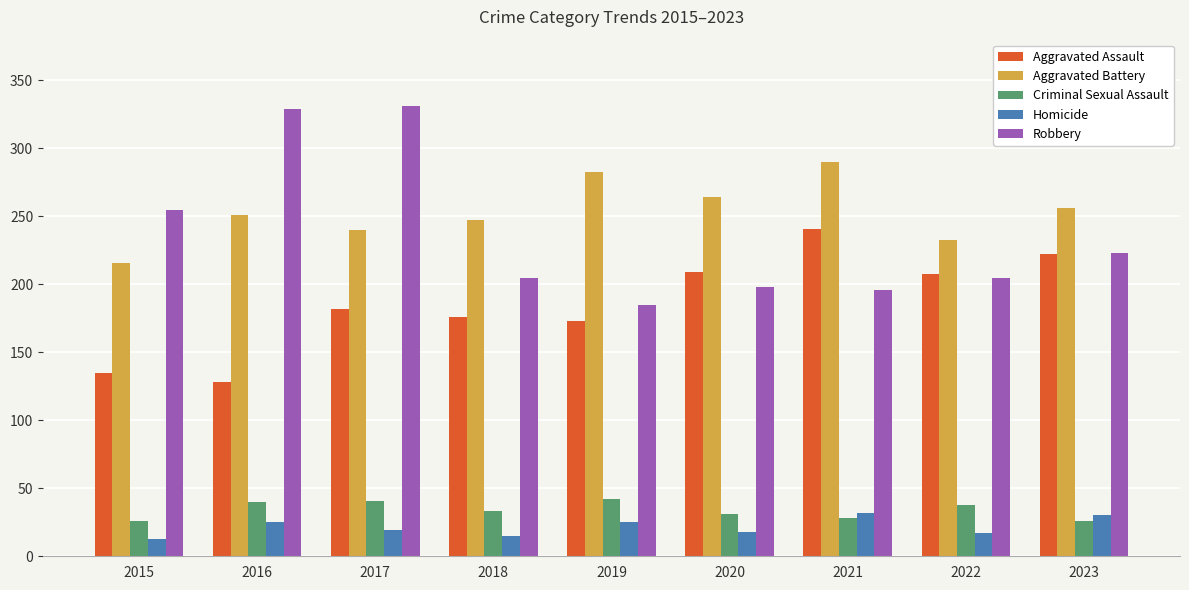

What is the value of the Robbery bar at the 6th from the left?

198